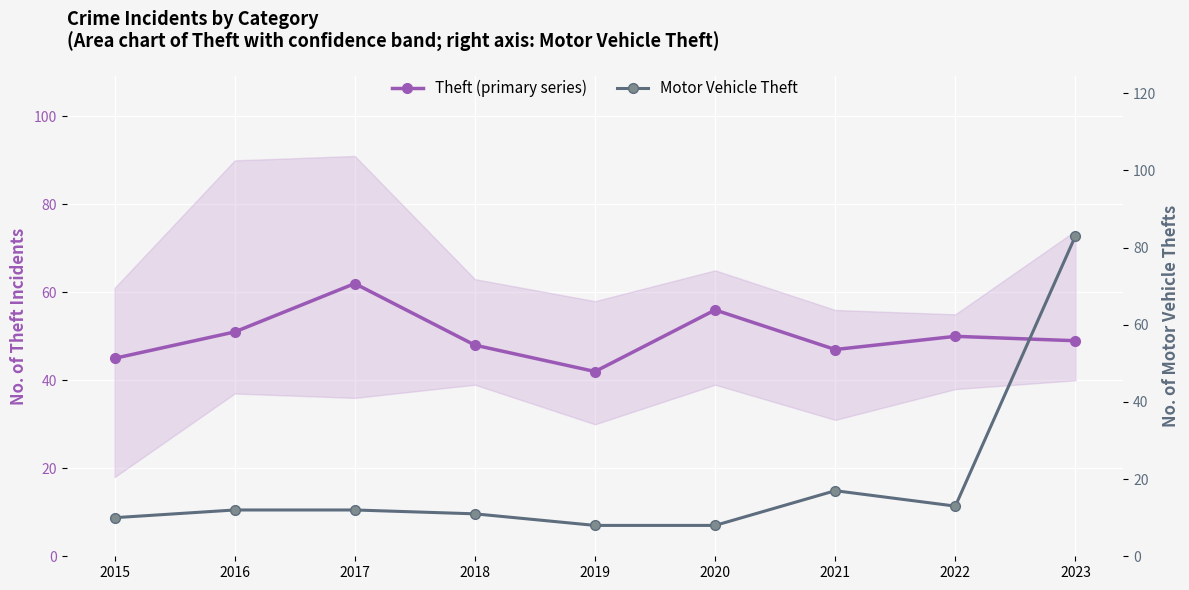

List the labels in order of Motor Vehicle Theft value, largest first.

2023, 2021, 2022, 2016, 2017, 2018, 2015, 2019, 2020